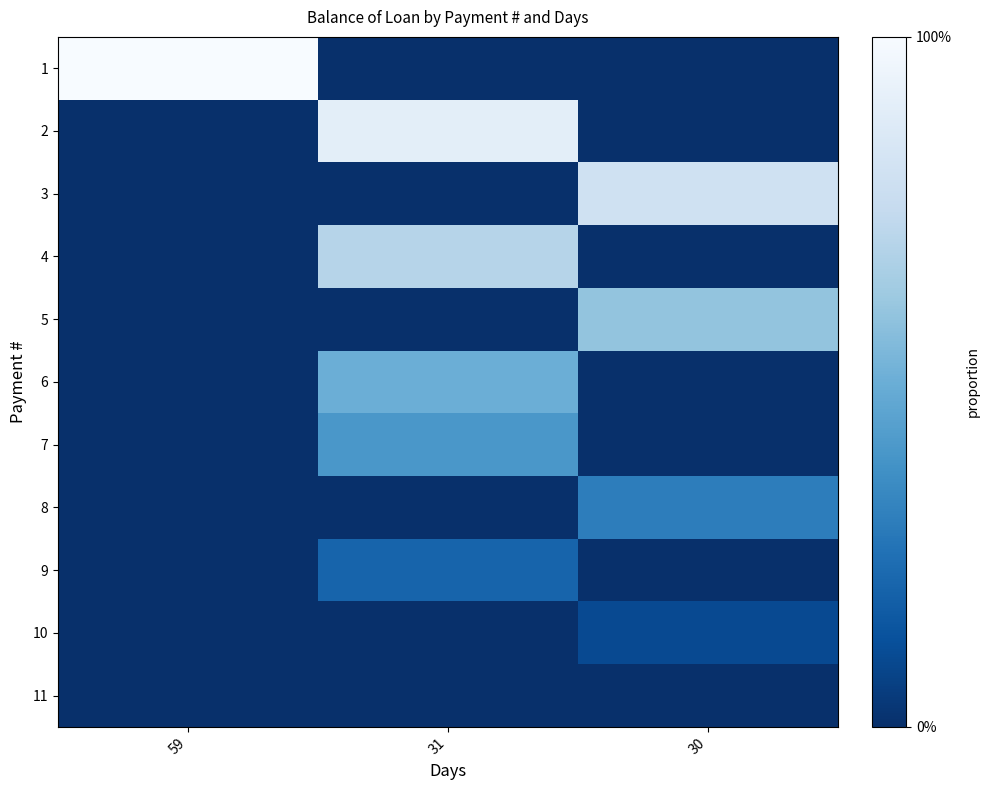

List the series in order of their peak value, highest first.

1, 2, 3, 4, 5, 6, 7, 8, 9, 10, 11